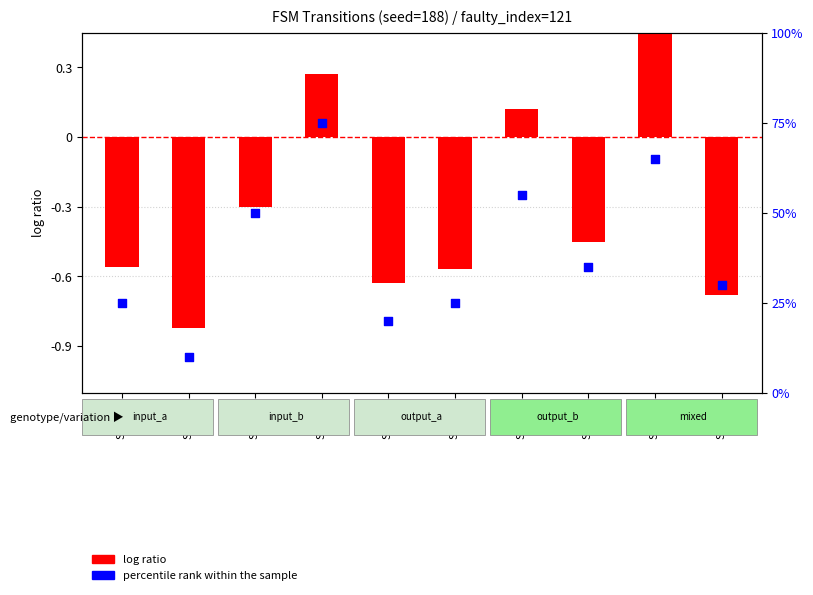

At which category is the sum across all series the highest?

State 3